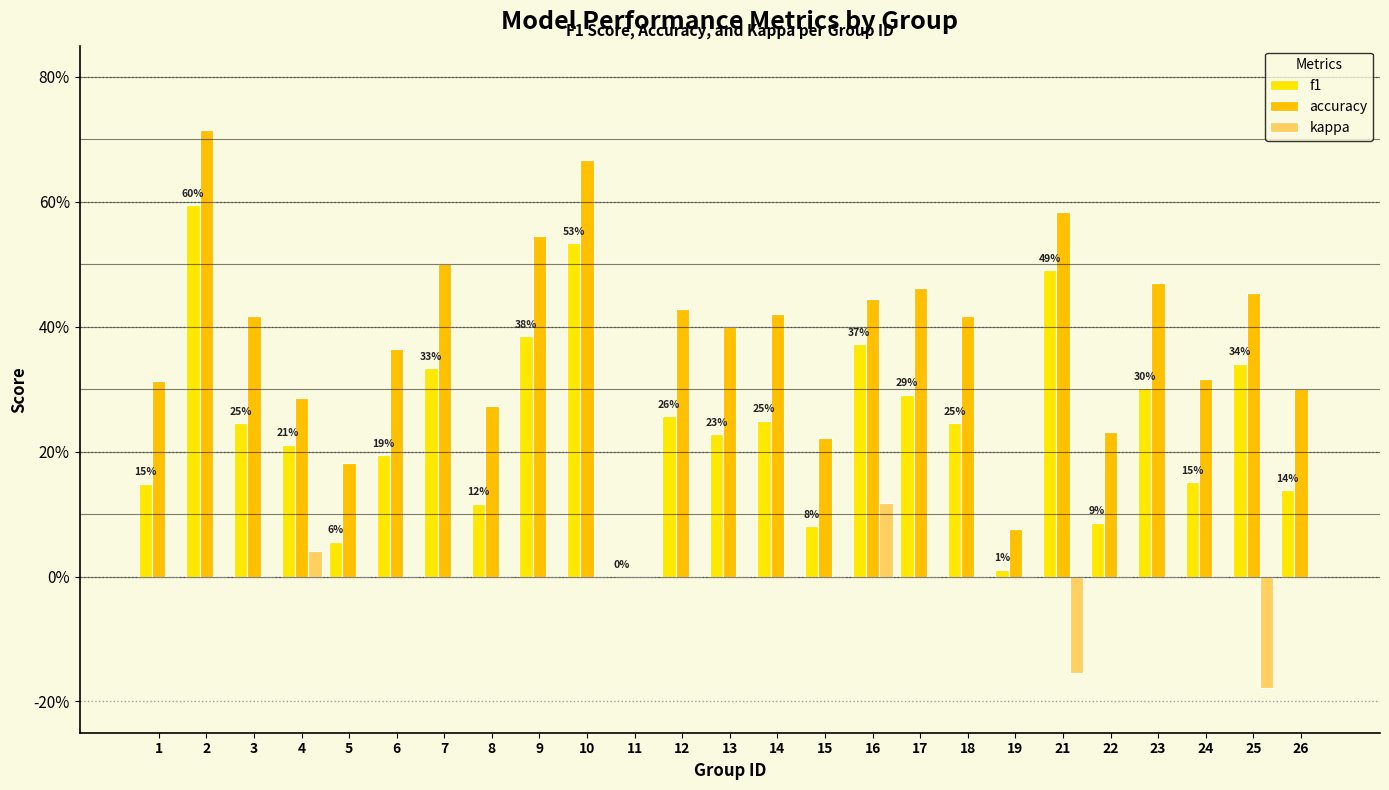

What is the difference between the second highest and minimum values in the accuracy series?

0.7